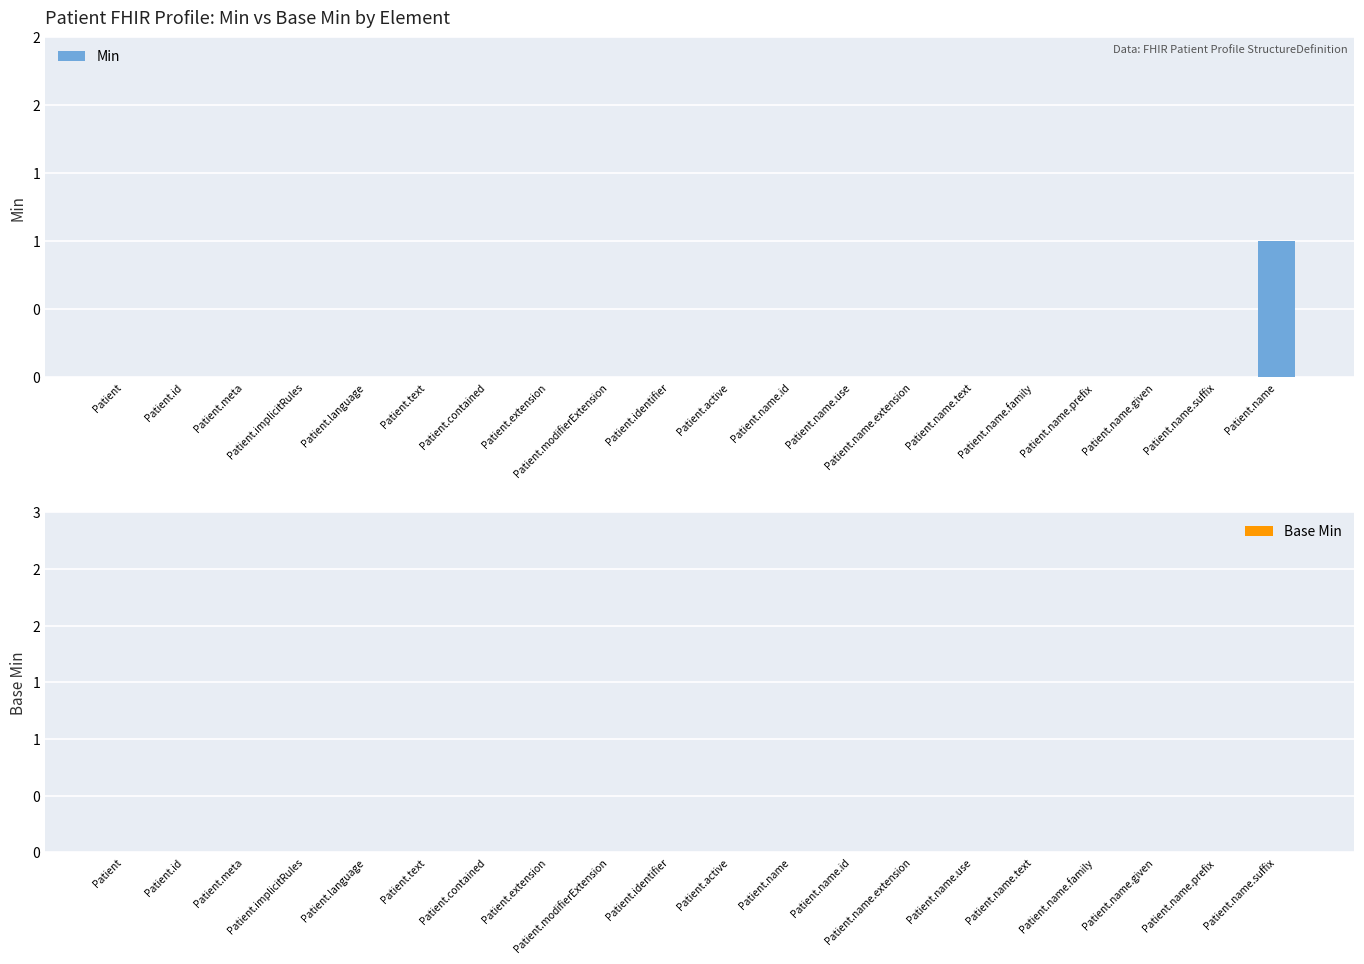

What position from the right is Patient.name?

1